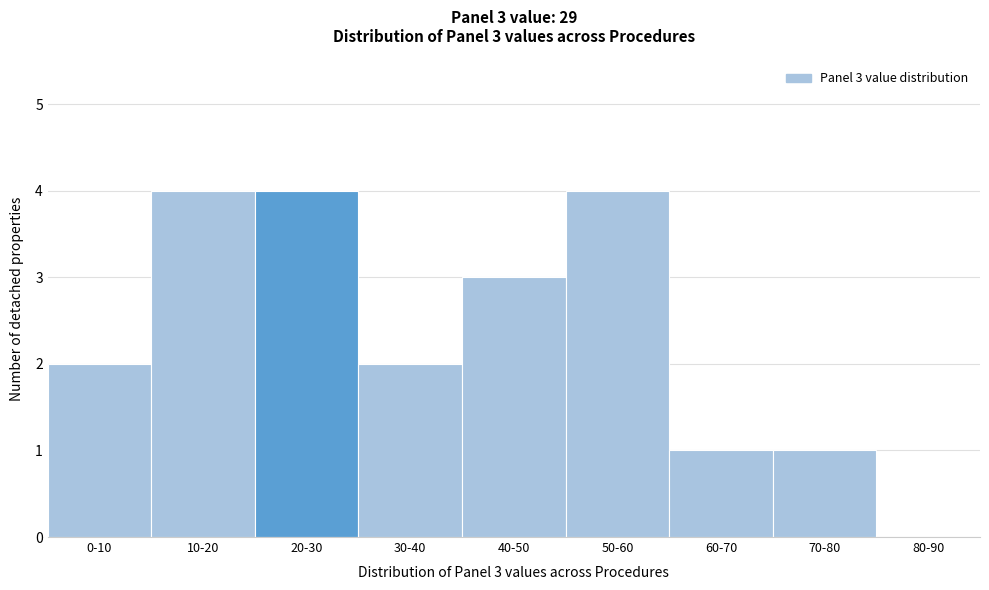

Reading left to right, transcribe all the data shown in this chart.

0-10=2	10-20=4	20-30=4	30-40=2	40-50=3	50-60=4	60-70=1	70-80=1	80-90=0